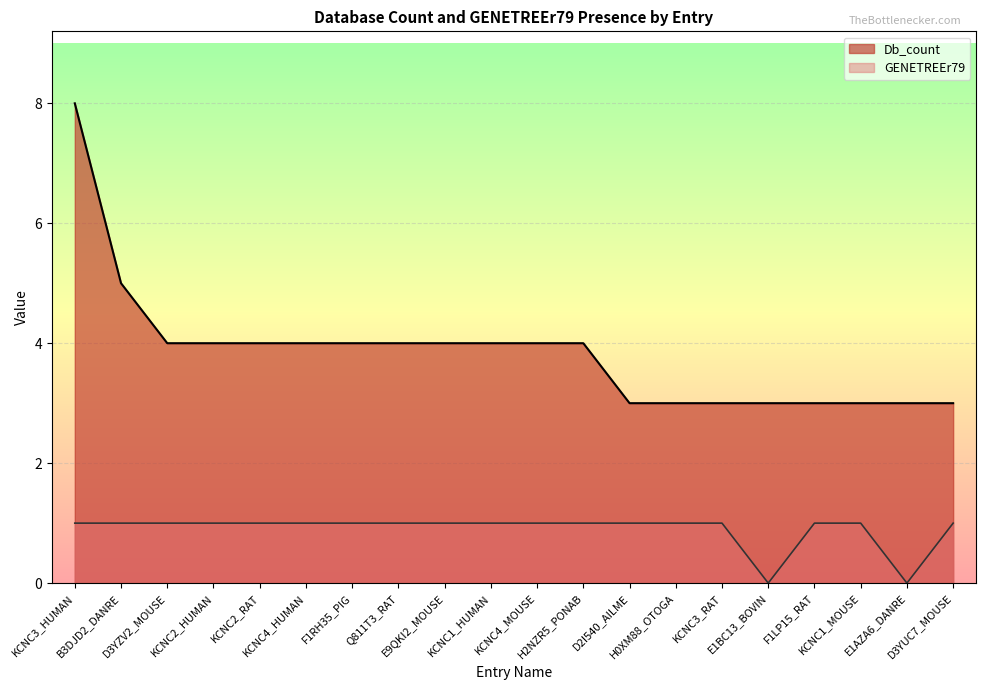

Reading left to right, what are all the values shown in this chart?

Db_count: KCNC3_HUMAN=8	B3DJD2_DANRE=5	D3YZV2_MOUSE=4	KCNC2_HUMAN=4	KCNC2_RAT=4	KCNC4_HUMAN=4	F1RH35_PIG=4	Q811T3_RAT=4	E9QKI2_MOUSE=4	KCNC1_HUMAN=4	KCNC4_MOUSE=4	H2NZR5_PONAB=4	D2I540_AILME=3	H0XM88_OTOGA=3	KCNC3_RAT=3	E1BC13_BOVIN=3	F1LP15_RAT=3	KCNC1_MOUSE=3	E1AZA6_DANRE=3	D3YUC7_MOUSE=3
GENETREEr79: KCNC3_HUMAN=1	B3DJD2_DANRE=1	D3YZV2_MOUSE=1	KCNC2_HUMAN=1	KCNC2_RAT=1	KCNC4_HUMAN=1	F1RH35_PIG=1	Q811T3_RAT=1	E9QKI2_MOUSE=1	KCNC1_HUMAN=1	KCNC4_MOUSE=1	H2NZR5_PONAB=1	D2I540_AILME=1	H0XM88_OTOGA=1	KCNC3_RAT=1	E1BC13_BOVIN=0	F1LP15_RAT=1	KCNC1_MOUSE=1	E1AZA6_DANRE=0	D3YUC7_MOUSE=1